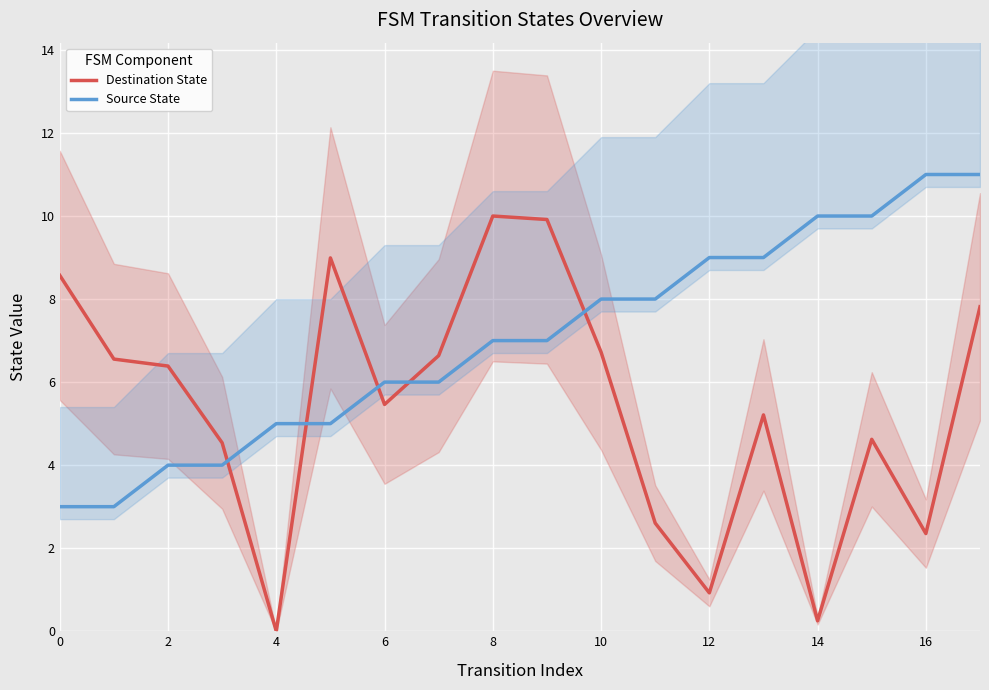

What is the label of the 1st point from the right?

17